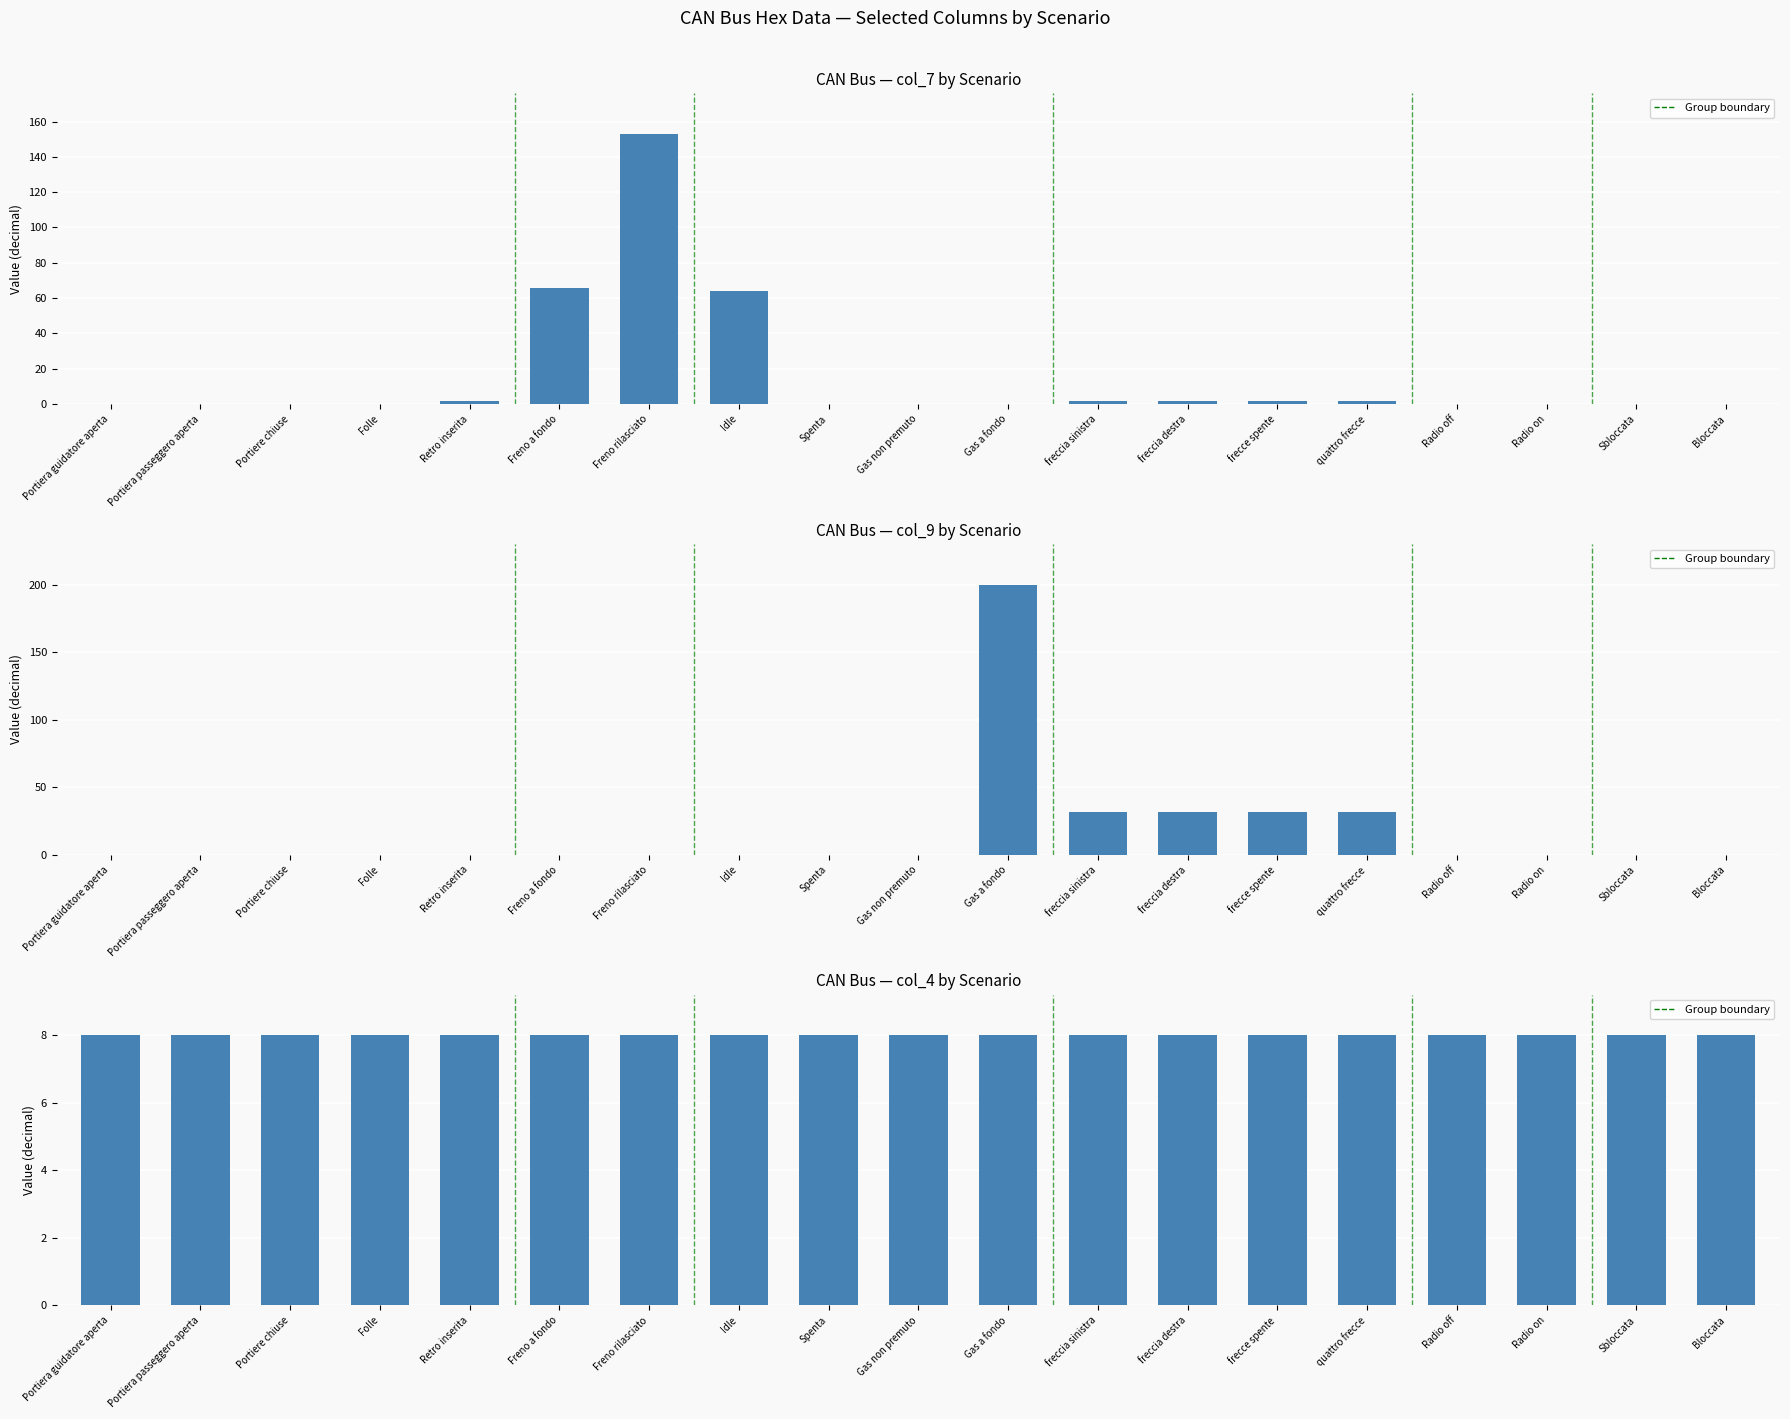

Reading left to right, extract all data points from this chart.

col_7: 0	0	0	0	2	66	153	64	0	0	0	2	2	2	2	0	0	0	0
col_9: 0	0	0	0	0	0	0	0	0	0	200	32	32	32	32	0	0	0	0
col_4: 8	8	8	8	8	8	8	8	8	8	8	8	8	8	8	8	8	8	8